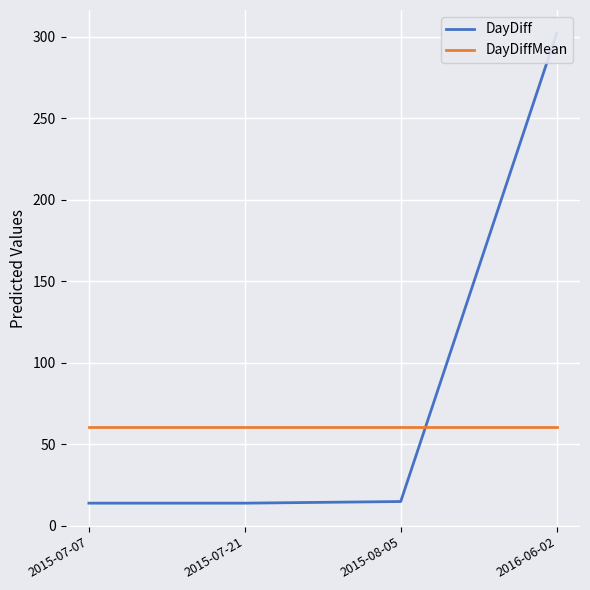

Between 2015-07-07 and 2015-08-05, which is larger?

2015-08-05